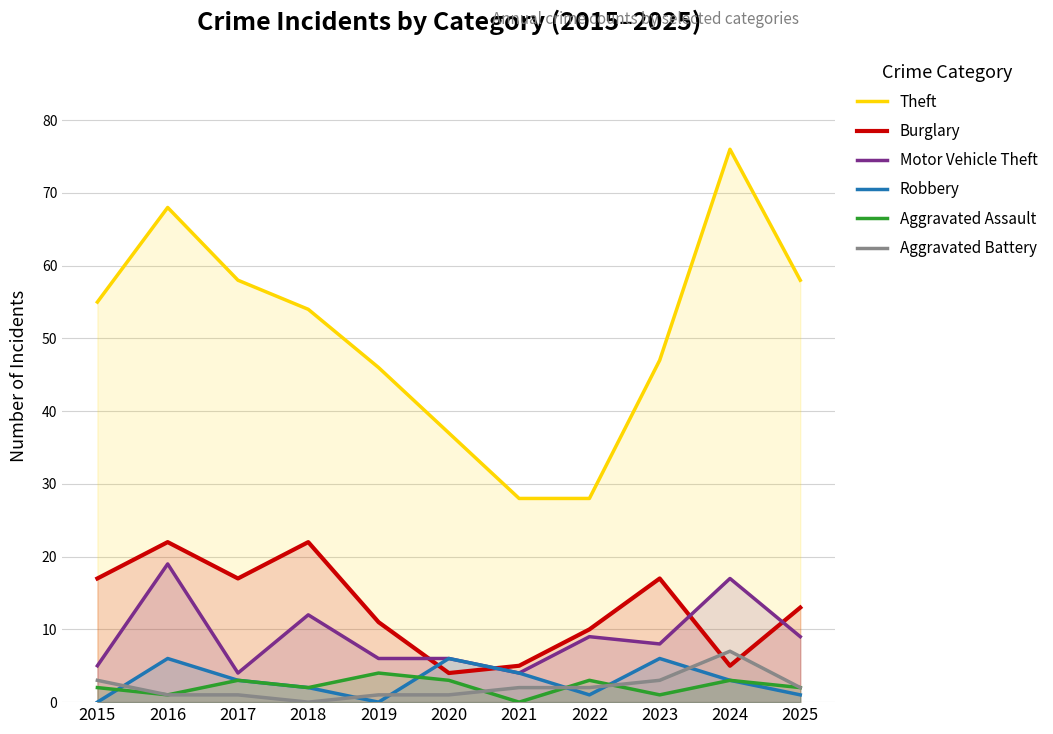

What is the sum of the Aggravated Battery values at 2016 and 2019?

2